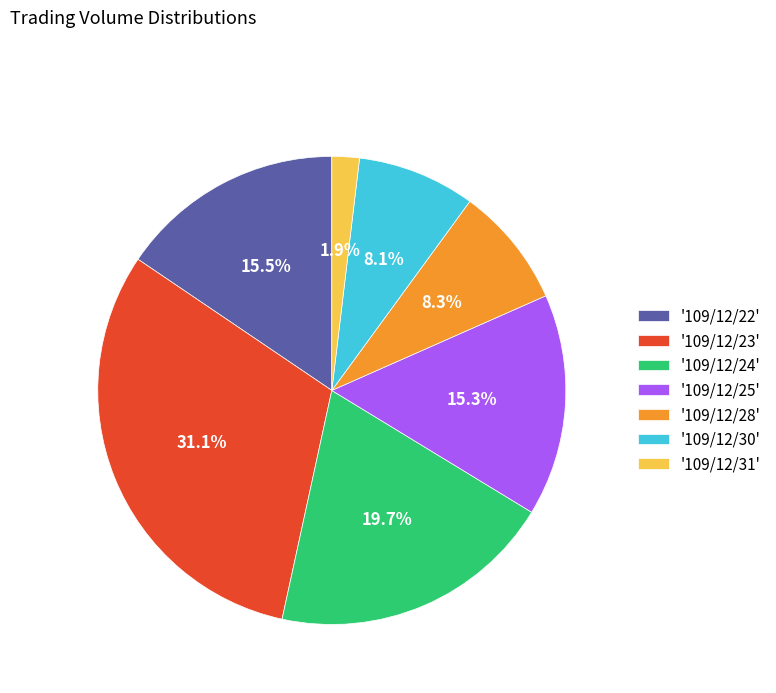

Count the number of slices in the pie.

7